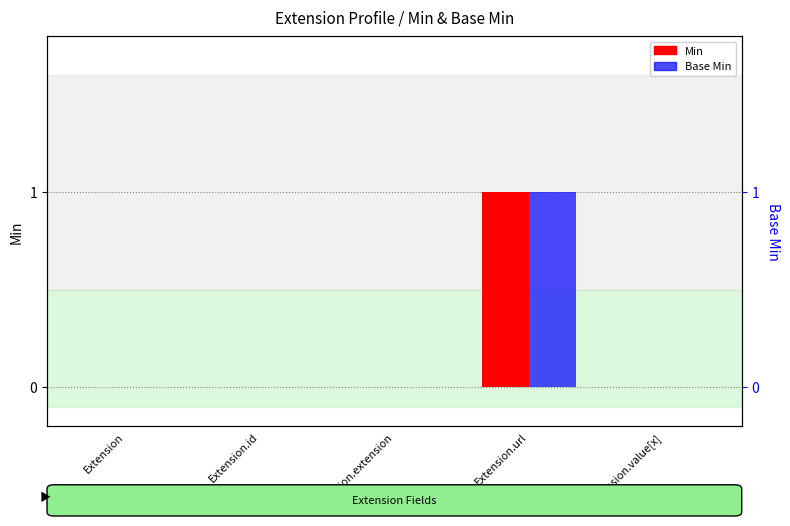

Is it true that Min equals 1 at Extension.url?

True